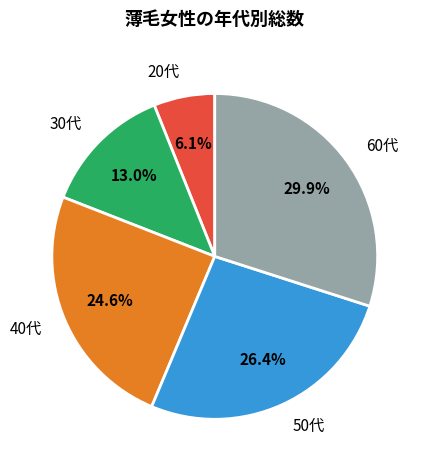

To the nearest percent, what percentage of the pie is 30代?

13%